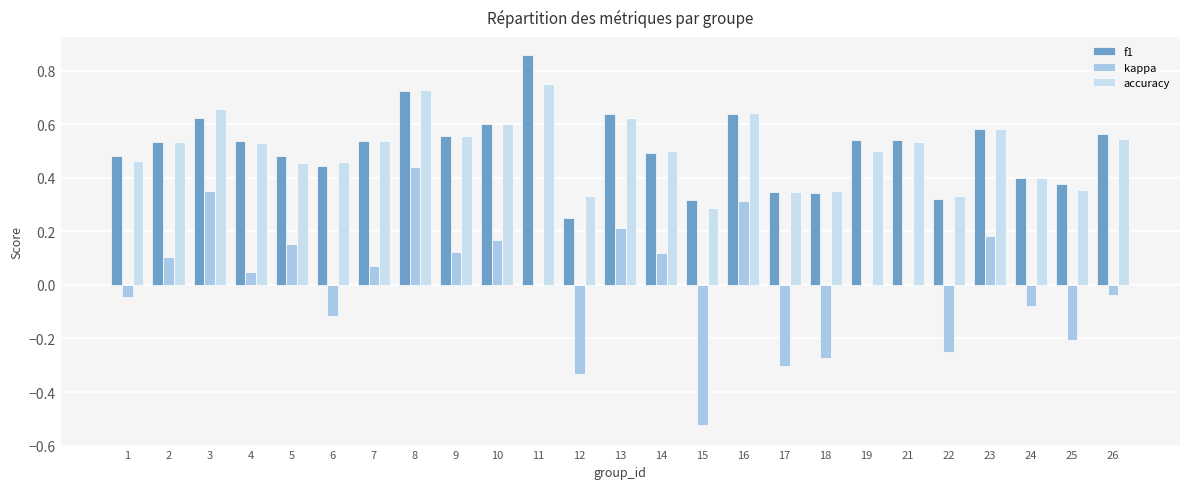

Between 7 and 23, which series saw the biggest shift?

kappa